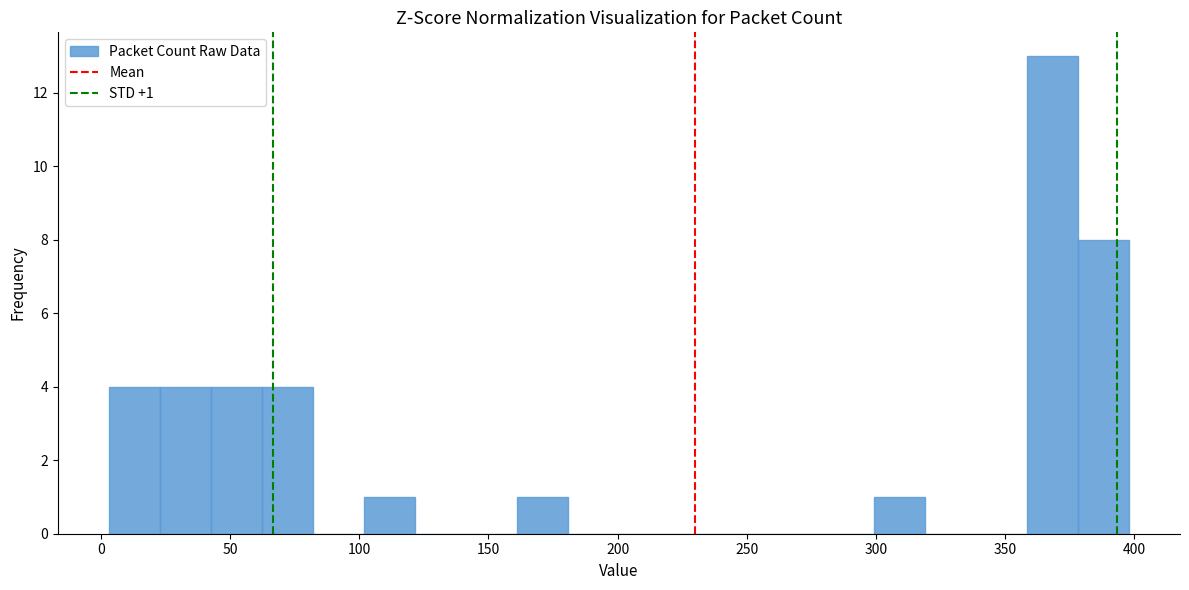

Read against the x-axis, roughly where is the centre of the tallest bar?

370